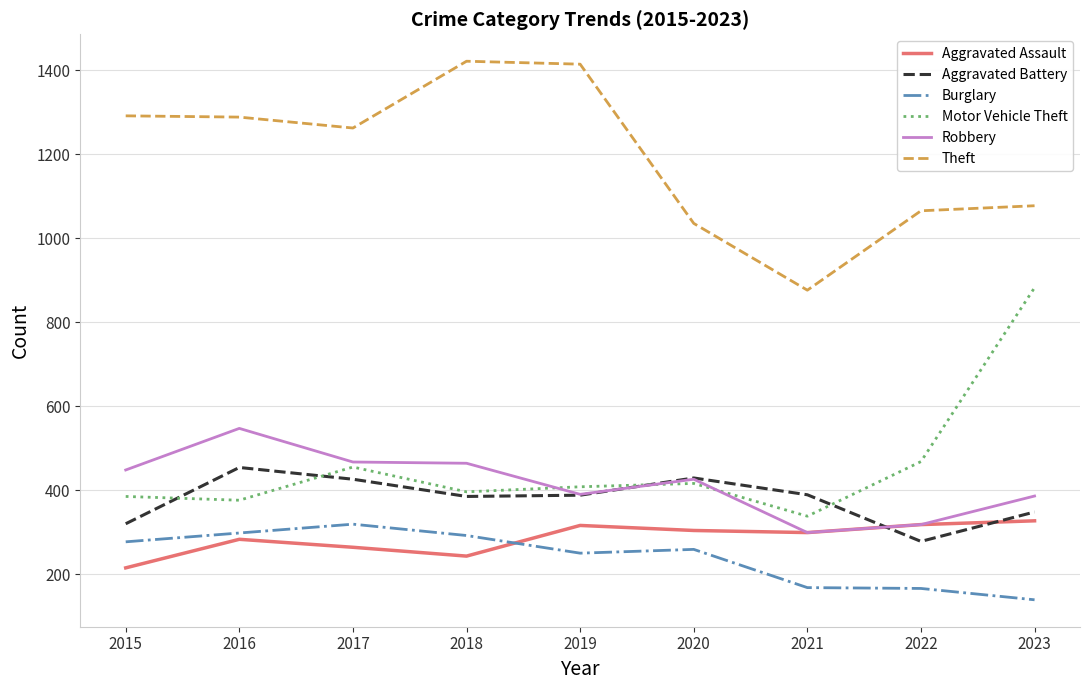

The Theft series shows 1530 at 2022. True or false?

False